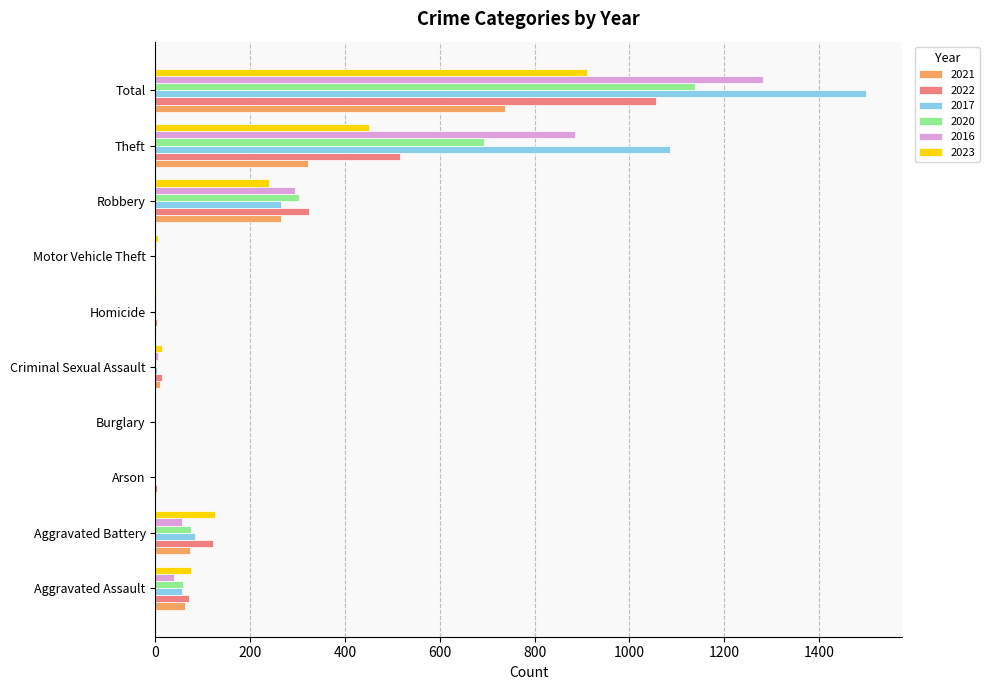

What is the highest value of the 2016 series?

1283